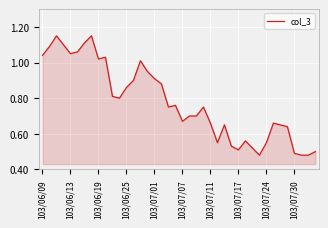

Does the chart display data point markers on the line(s)?

No